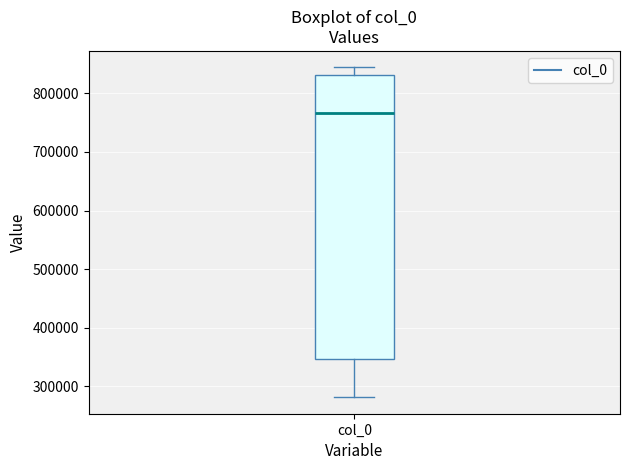

Where does the median line of the box for col_0 sit on the y-axis? The values are not printed on the chart, so give them approximately, as read against the axis.

770000